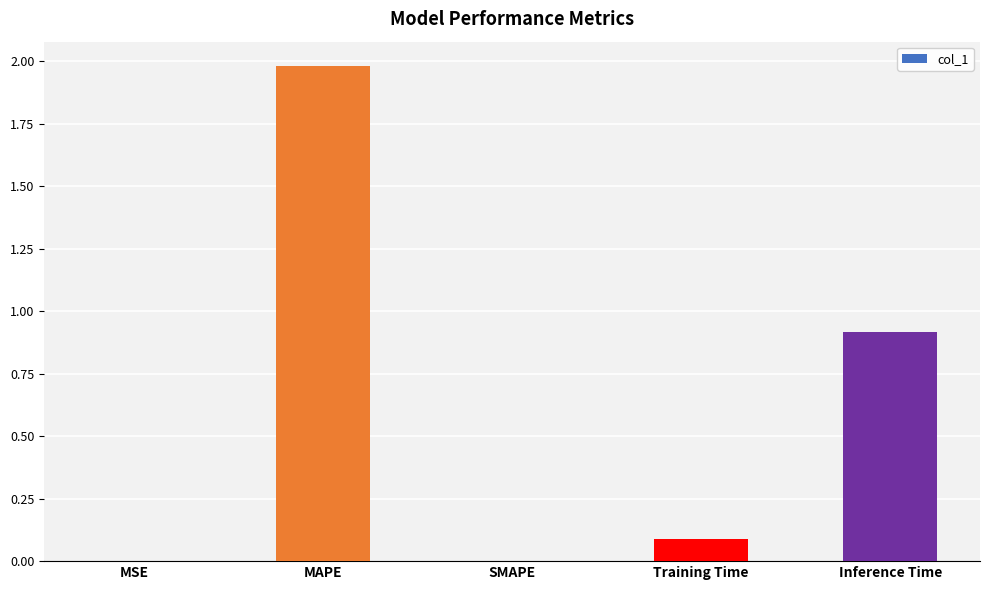

How many series are shown in this chart?

1